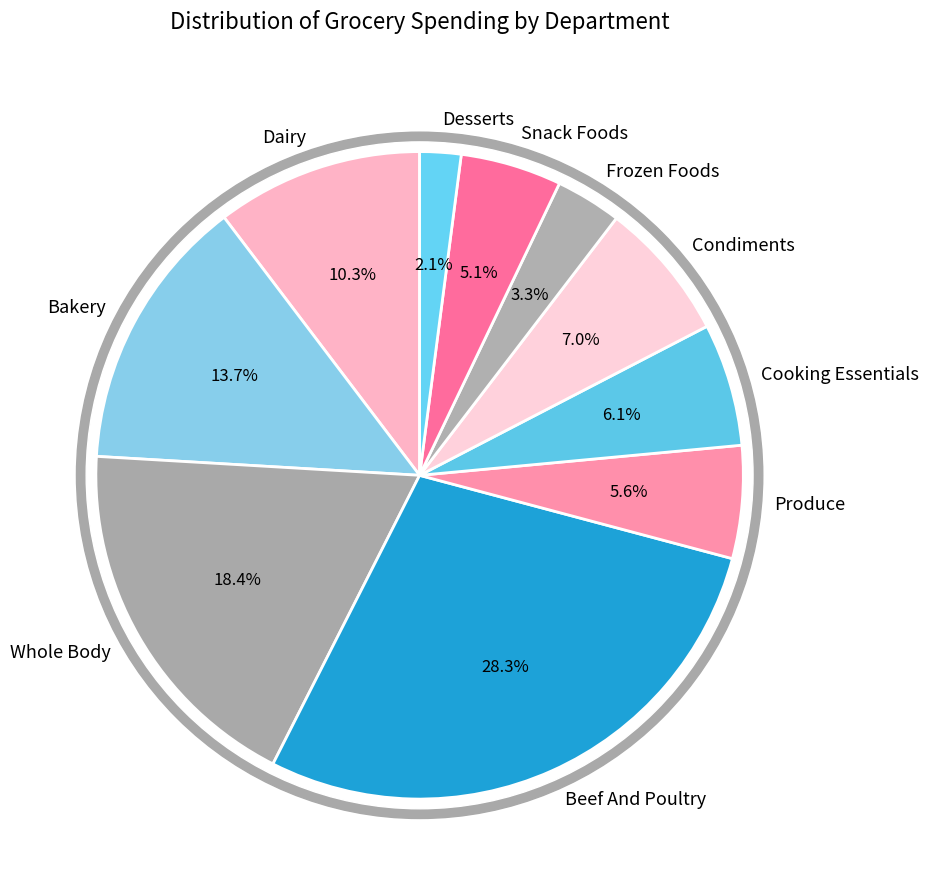

To the nearest percent, what percentage of the pie is Frozen Foods?

3%